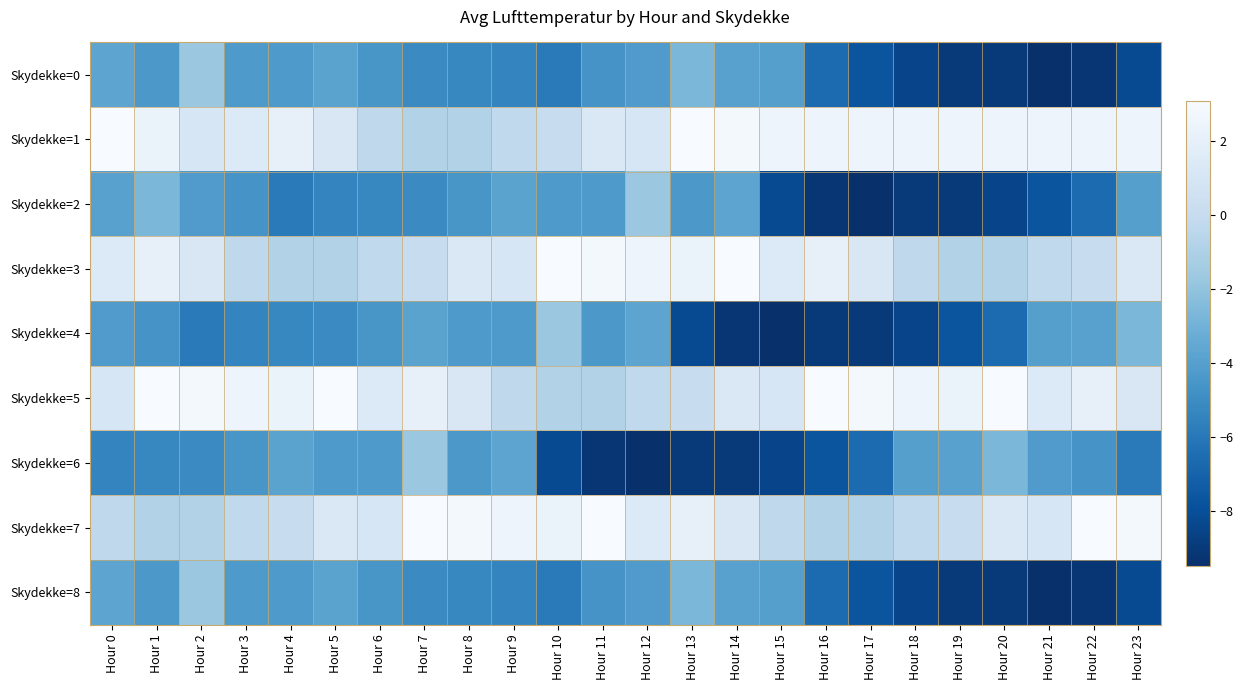

At how many categories does at least one series exceed -3?

24